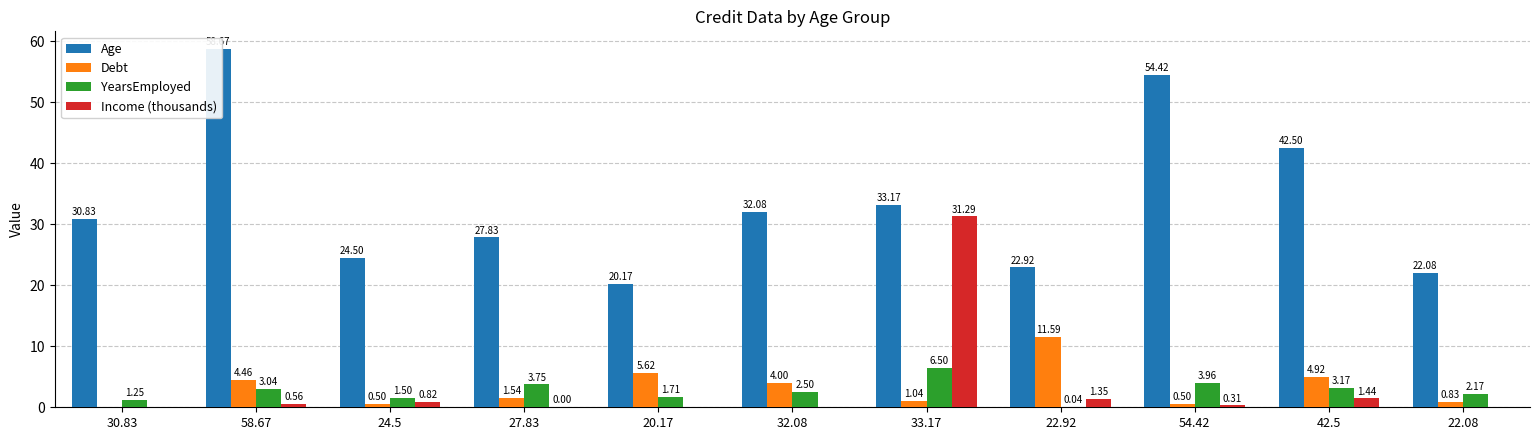

True or false: Debt has a value of 0.4 at 22.08.

False